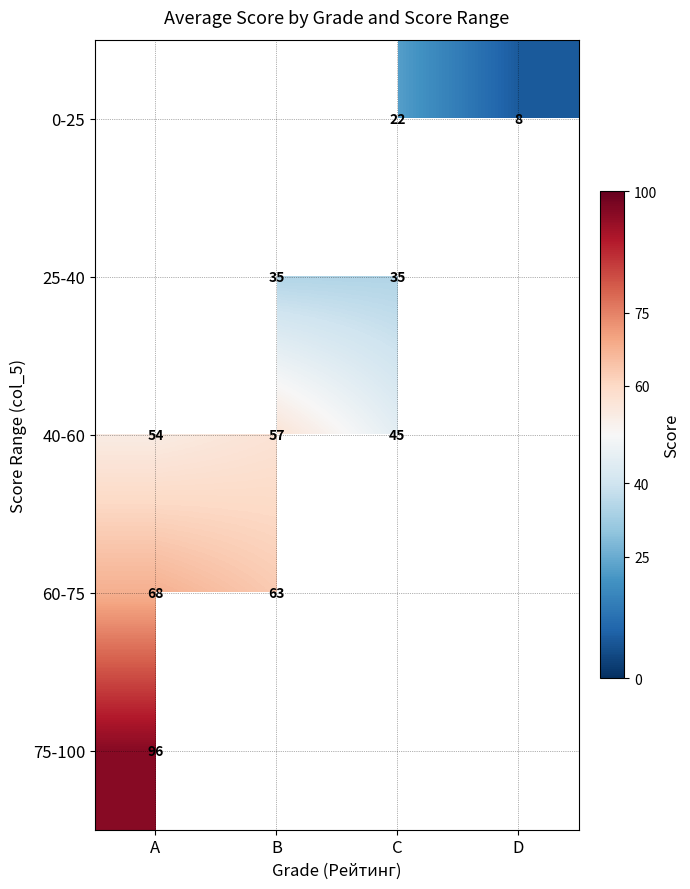

The value of 40-60 at A is 54.0. True or false?

True